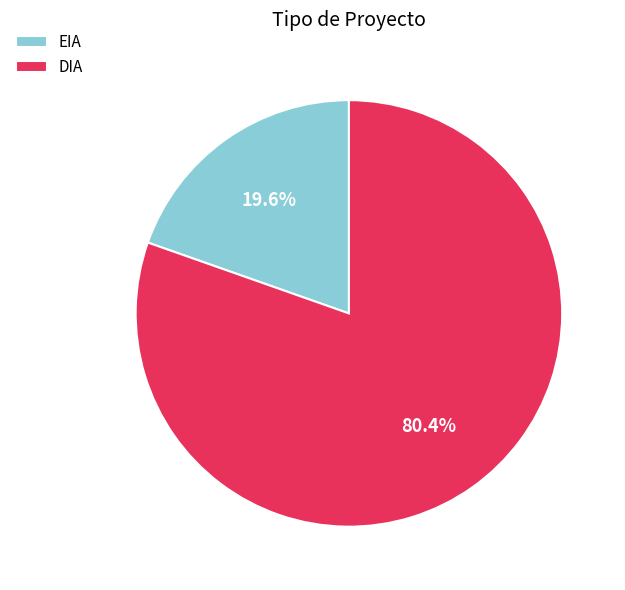

What is the majority slice?

DIA